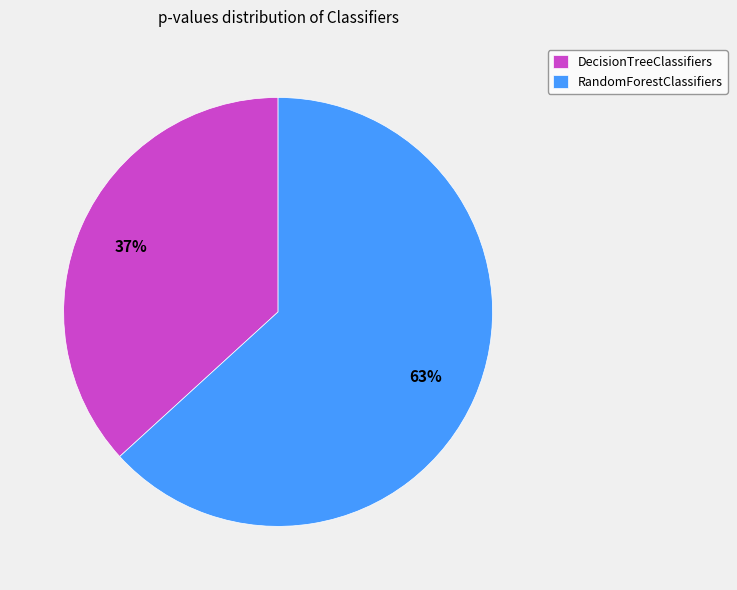

Combined, do DecisionTreeClassifiers and RandomForestClassifiers account for over 50%?

Yes